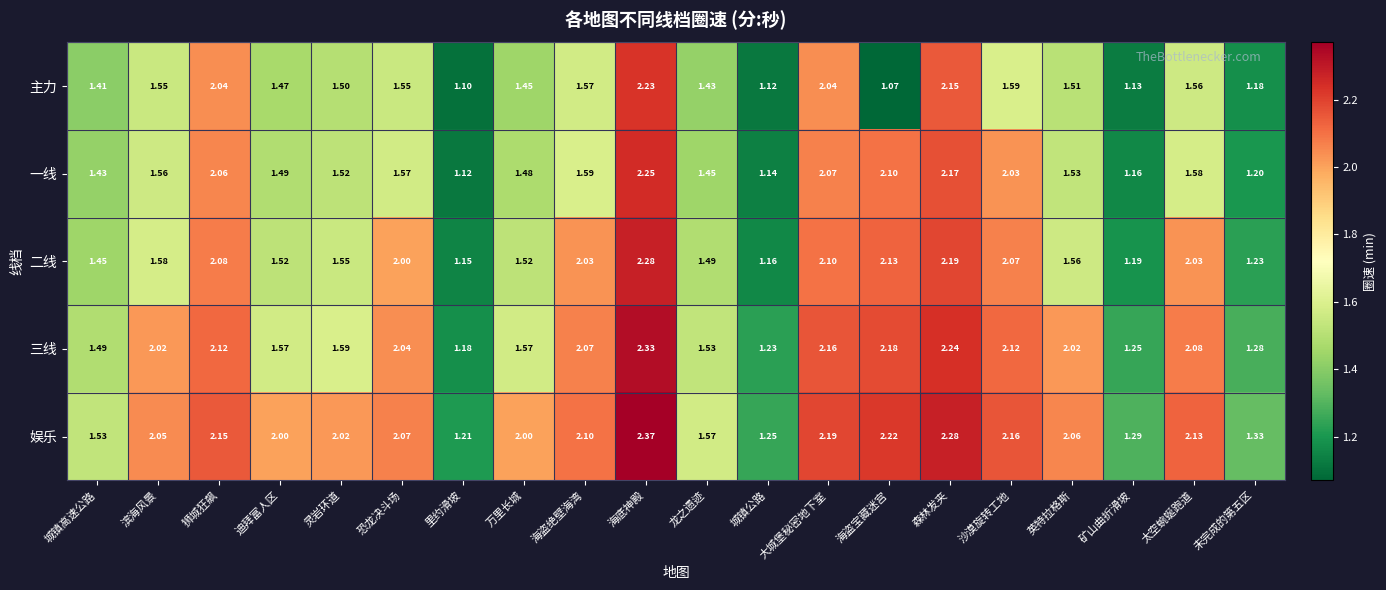

How many distinct data groups are displayed?

5